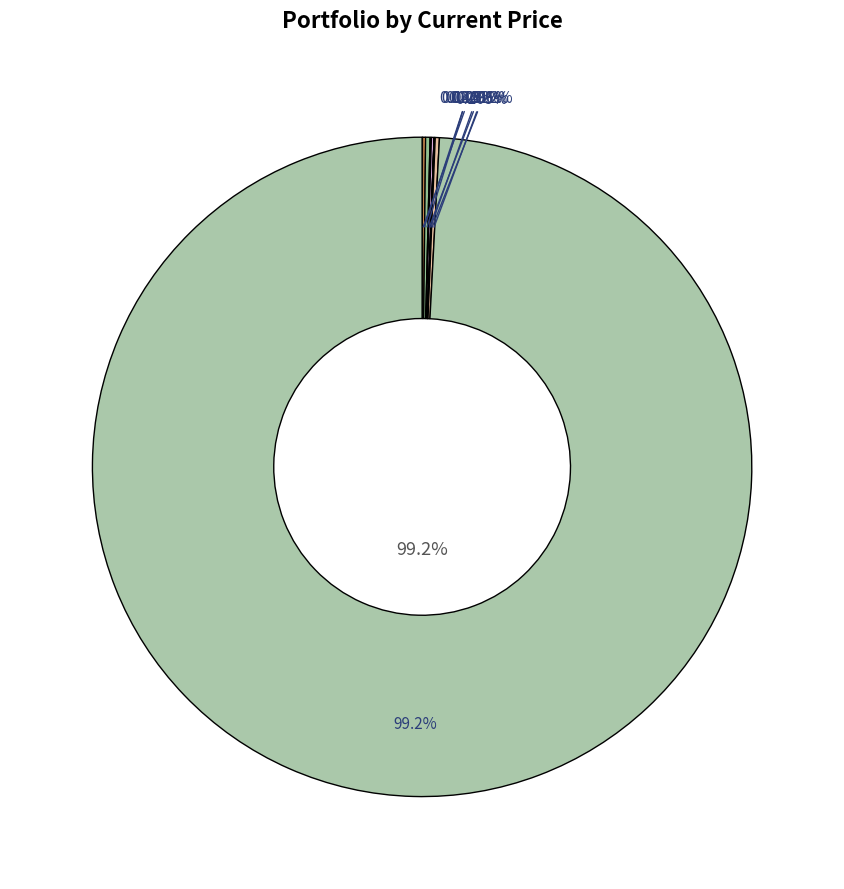

How many slices are in this pie chart?

9